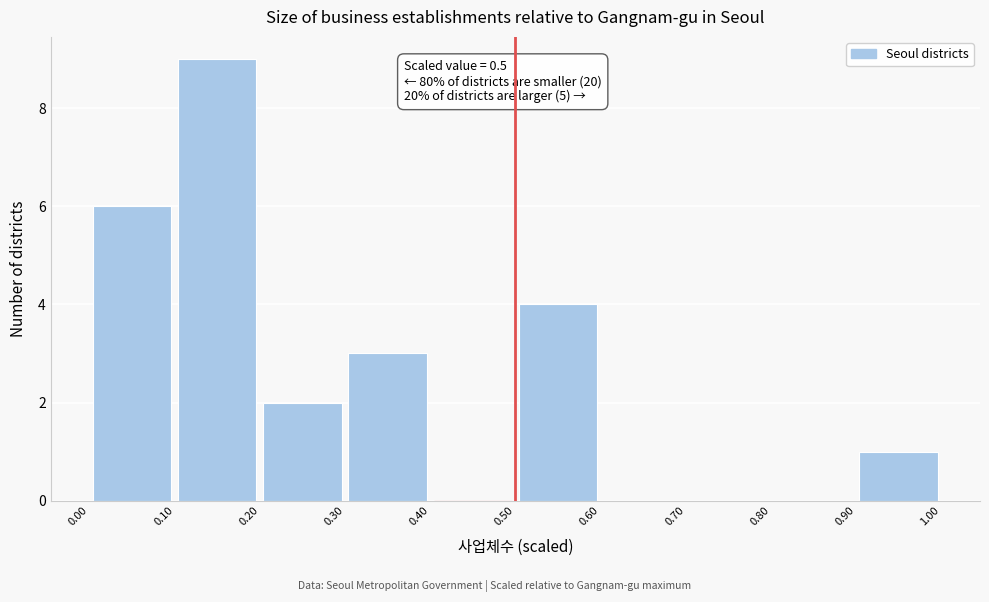

Over which range of the x-axis is the bar tallest?

0.10 to 0.20